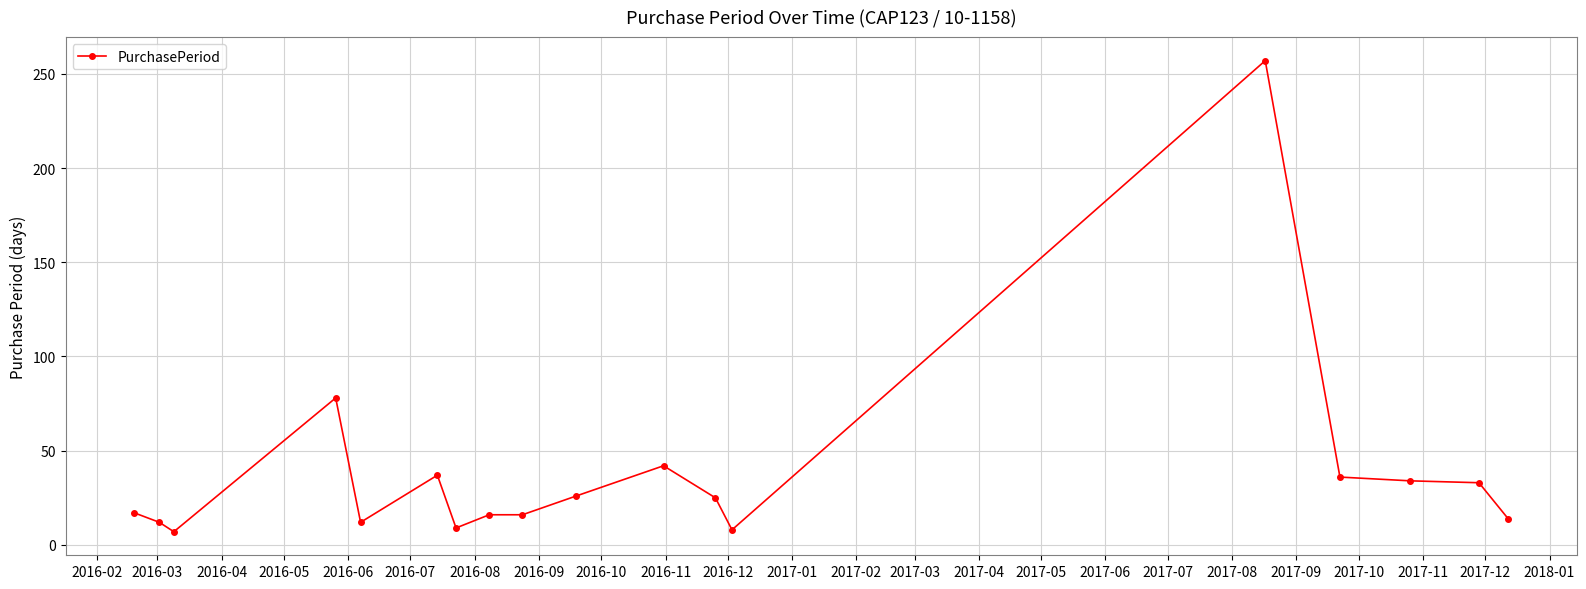

True or false: the data has more than 0 interior local peaks.

True